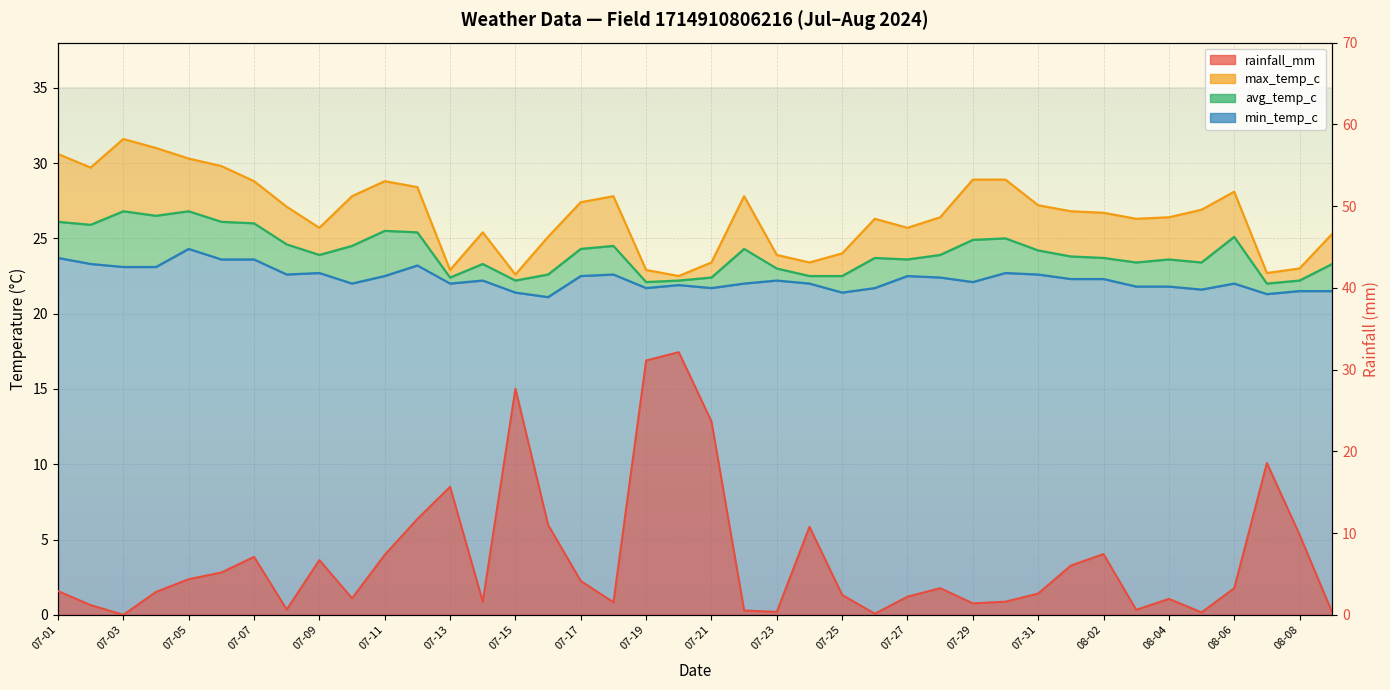

In max_temp_c, how many points are lower than both neighbors (excluding endpoints)?

9